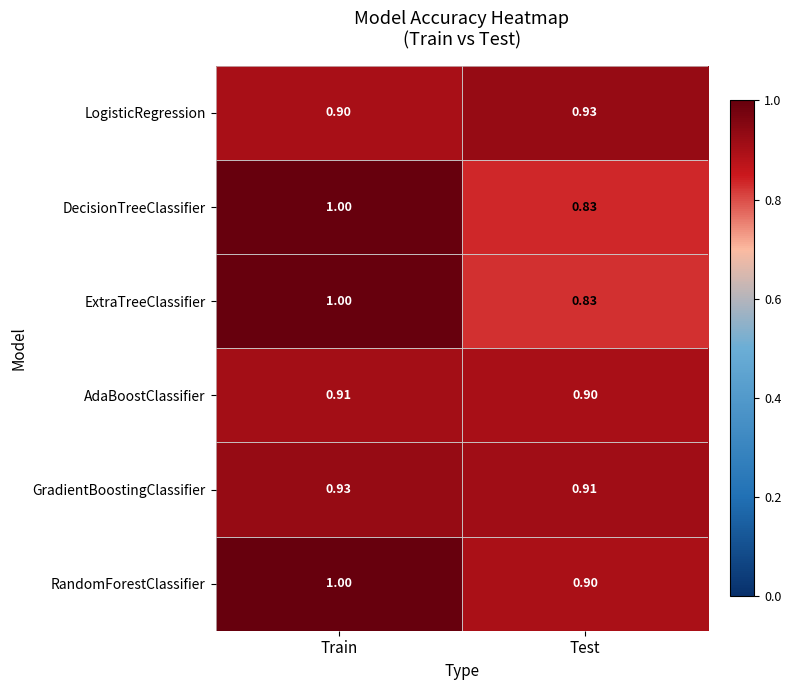

Is the value of ExtraTreeClassifier at Test greater than the value of LogisticRegression at Test?

No